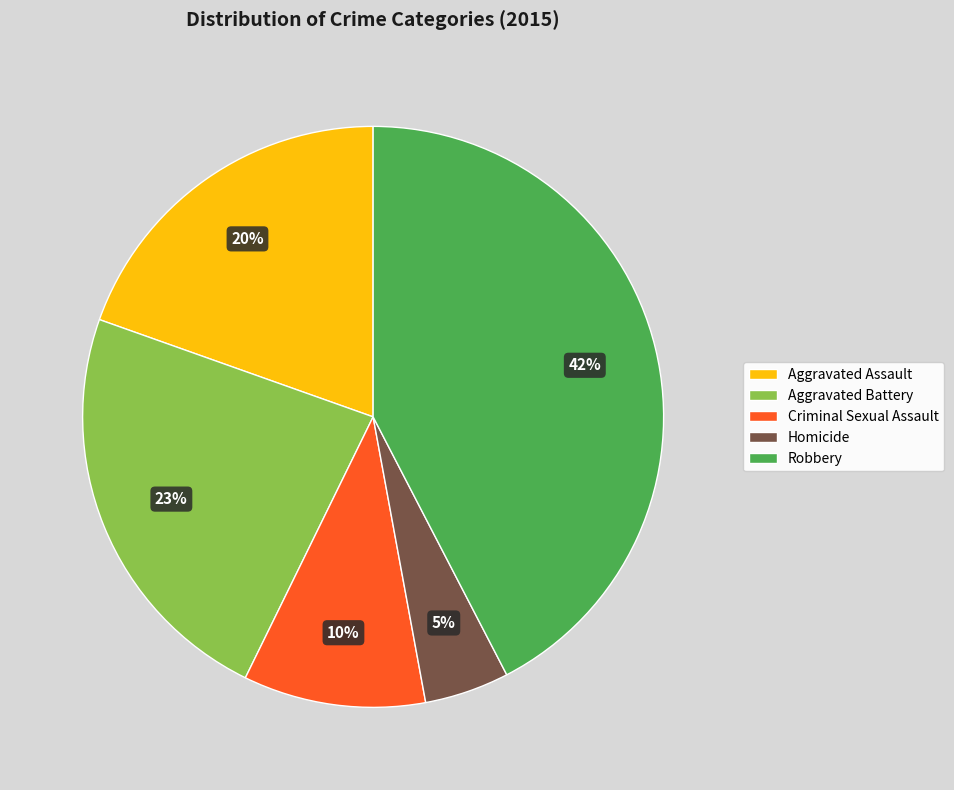

What is the smallest slice in the pie chart?

Homicide